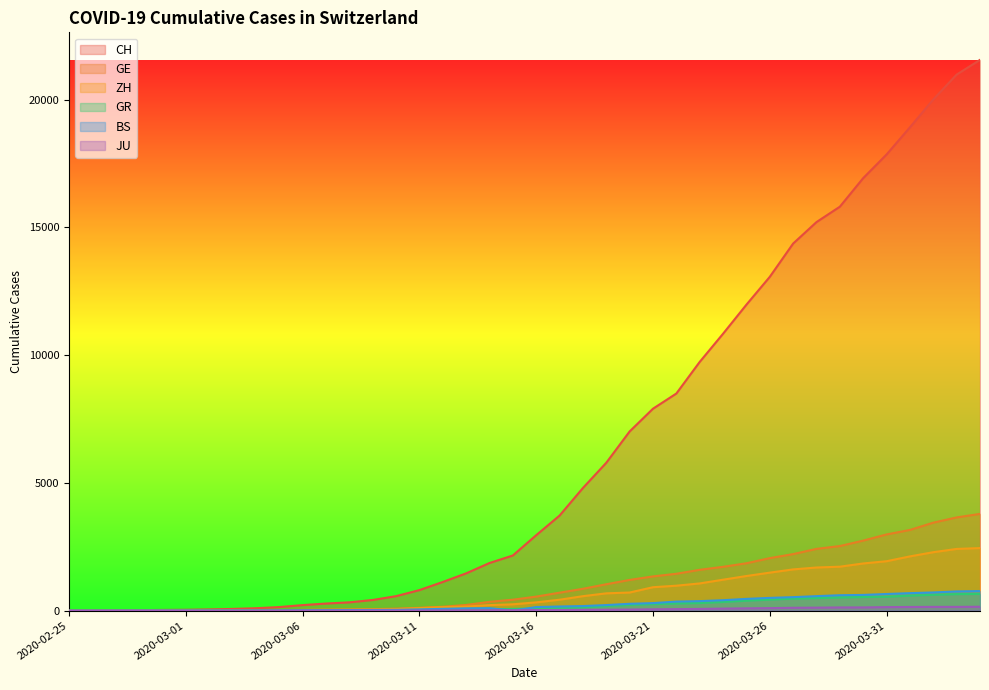

What is the difference between the second highest and minimum values in the JU series?

149